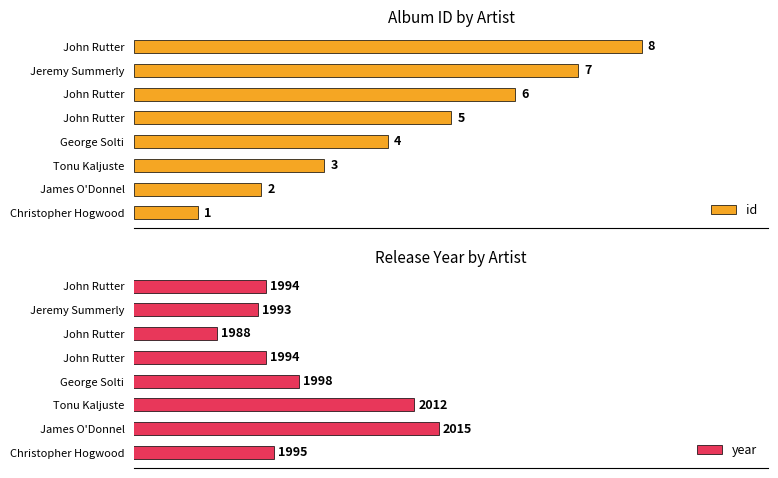

Between George Solti and John Rutter, which series saw the biggest shift?

id